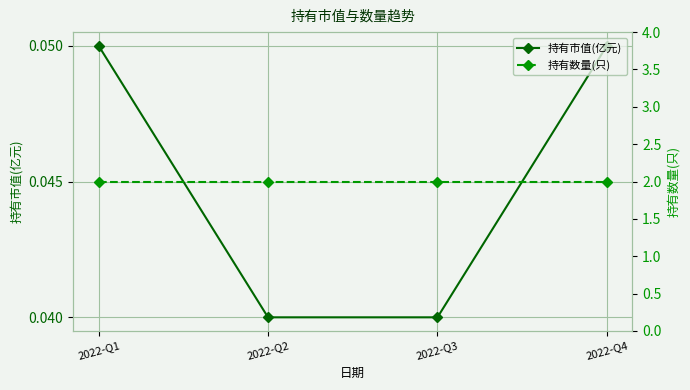

List the series in order of their peak value, lowest first.

持有市值(亿元), 持有数量(只)